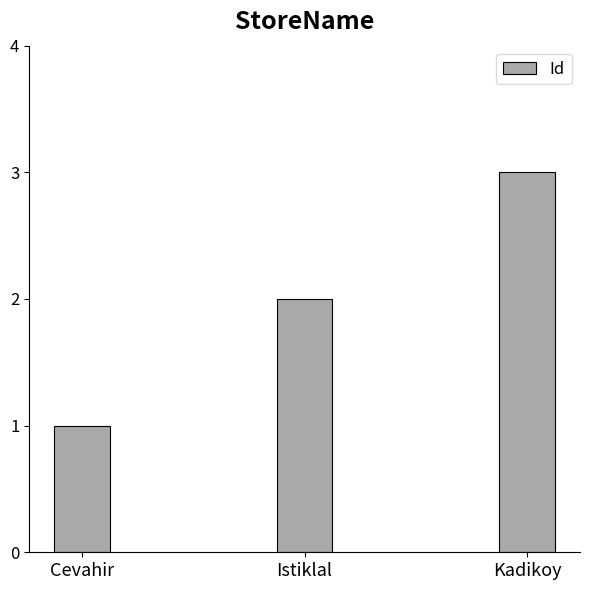

What is the label of the 2nd bar from the right?

Istiklal